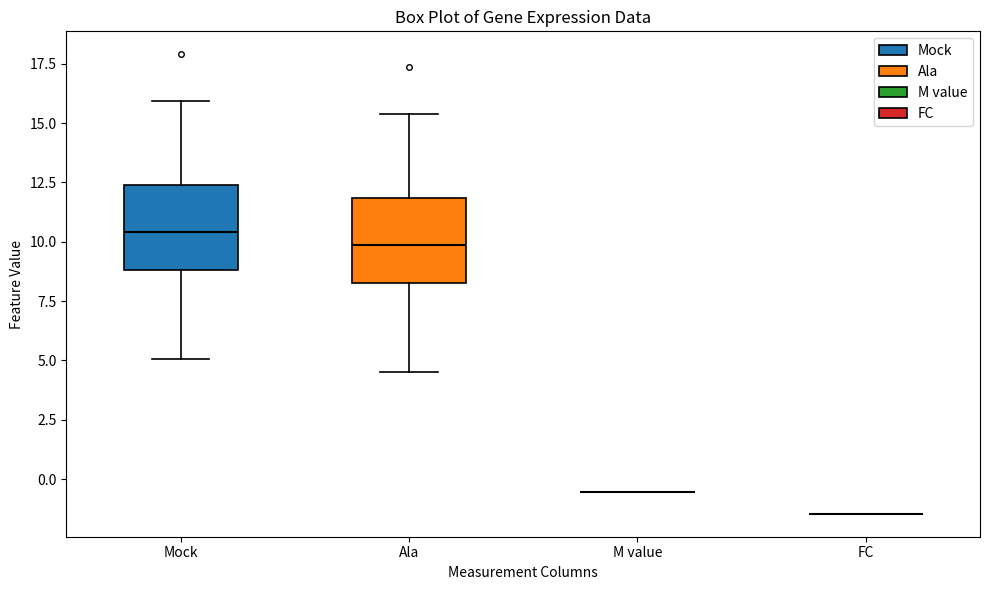

Reading left to right, read every box against the y-axis: the position of its median line, the range the box covers, and the ends of its whiskers. The values are not printed on the chart, so give them approximately, as read against the axis.

Mock: median 10.5, box 9.0 to 12.5, whiskers 5.0 to 16.0
Ala: median 10.0, box 8.5 to 12.0, whiskers 4.5 to 15.5
M value: box collapsed to a line at -0.5, whiskers -0.5 to -0.5
FC: box collapsed to a line at -1.5, whiskers -1.5 to -1.5